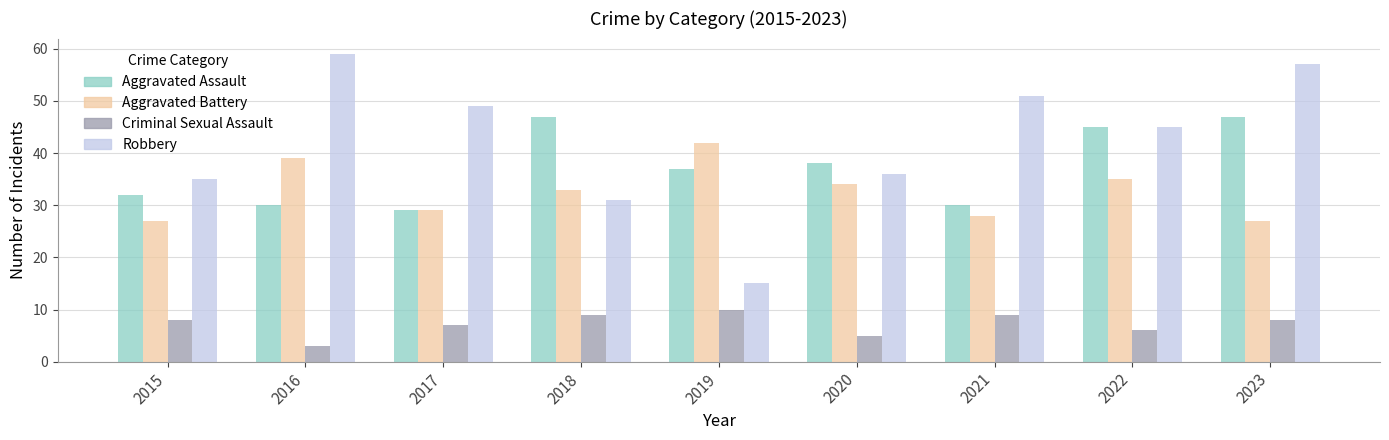

Reading left to right, extract all data points from this chart.

Aggravated Assault: 2015=32	2016=30	2017=29	2018=47	2019=37	2020=38	2021=30	2022=45	2023=47
Aggravated Battery: 2015=27	2016=39	2017=29	2018=33	2019=42	2020=34	2021=28	2022=35	2023=27
Criminal Sexual Assault: 2015=8	2016=3	2017=7	2018=9	2019=10	2020=5	2021=9	2022=6	2023=8
Robbery: 2015=35	2016=59	2017=49	2018=31	2019=15	2020=36	2021=51	2022=45	2023=57